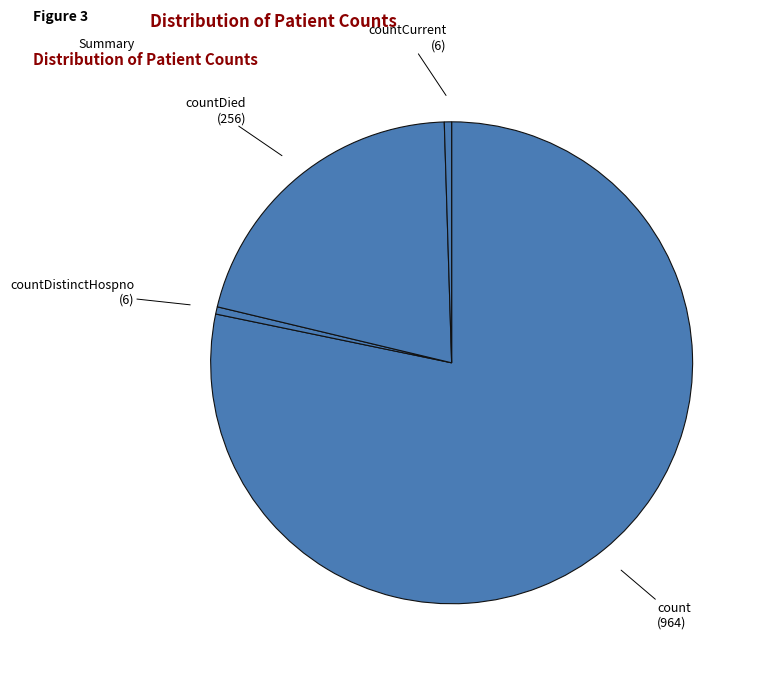

Which category has the biggest portion of the pie?

count